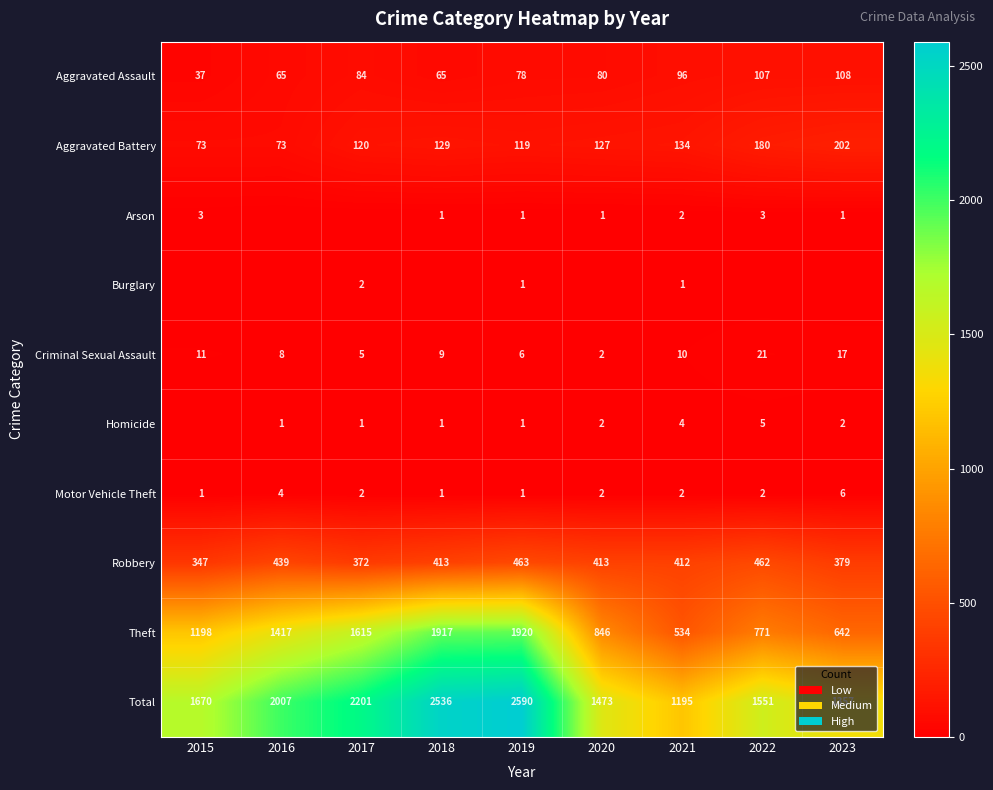

What is the difference between the Motor Vehicle Theft values at 2020 and 2018?

1